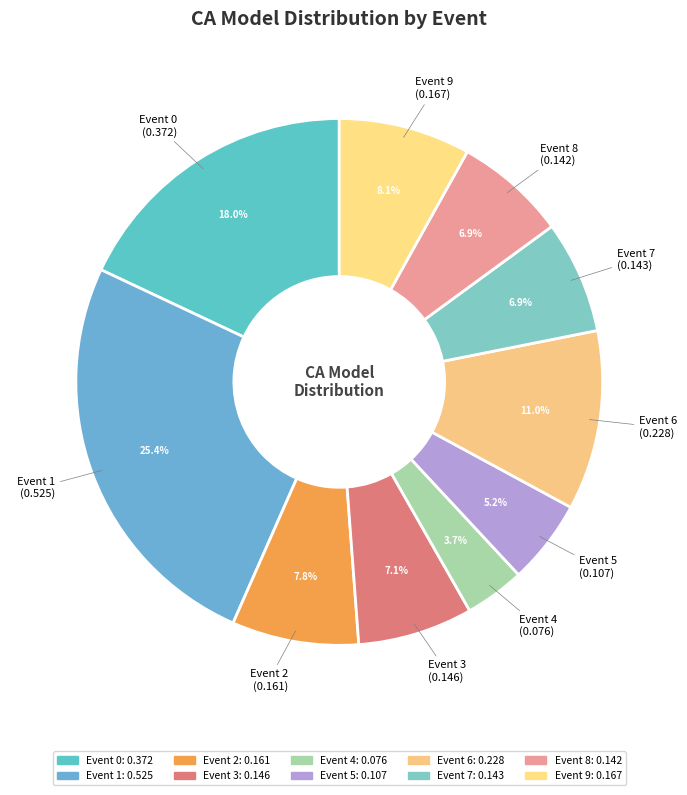

How many segments does this pie chart have?

10